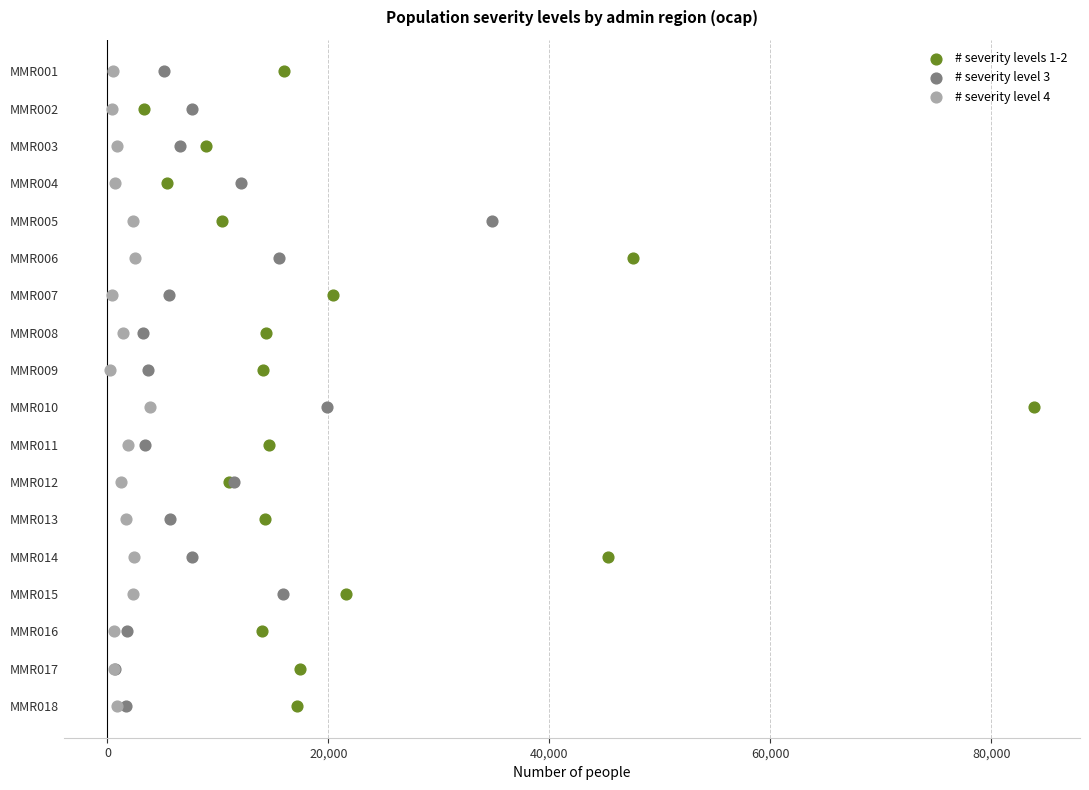

What are all the series names shown in the legend?

# severity levels 1-2, # severity level 3, # severity level 4